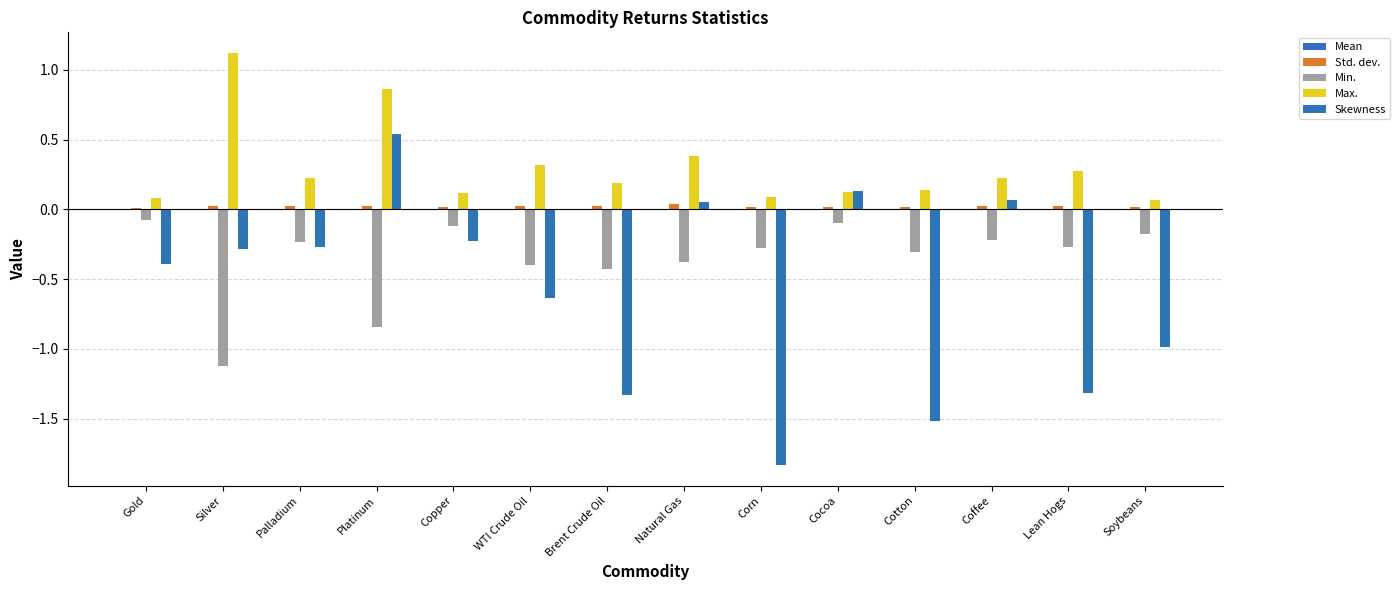

Which has a higher value, Brent Crude Oil or Cocoa?

Brent Crude Oil